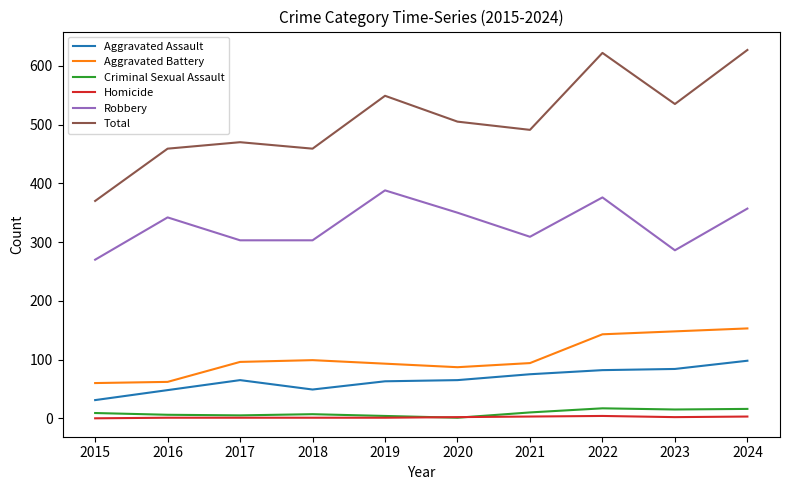

Which series changed the most between 2015 and 2023?

Total